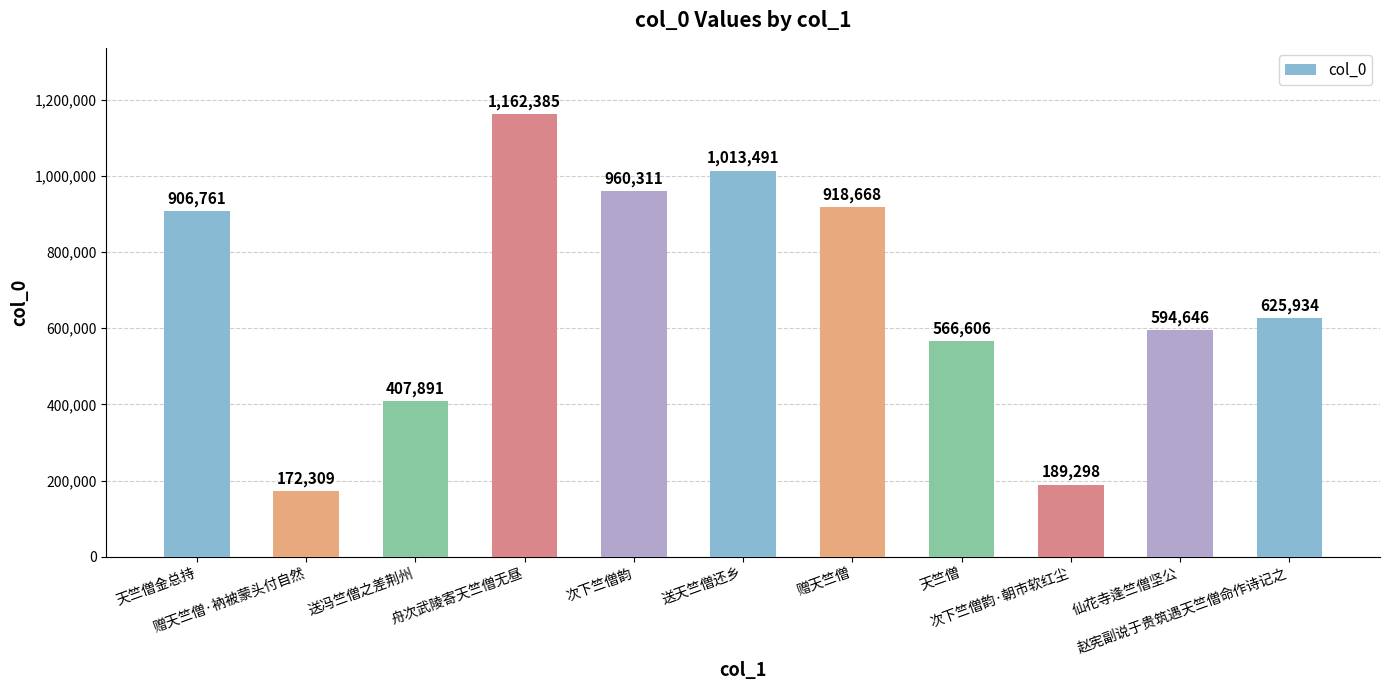

Which label corresponds to the smallest value in the chart?

赠天竺僧·衲被蒙头付自然